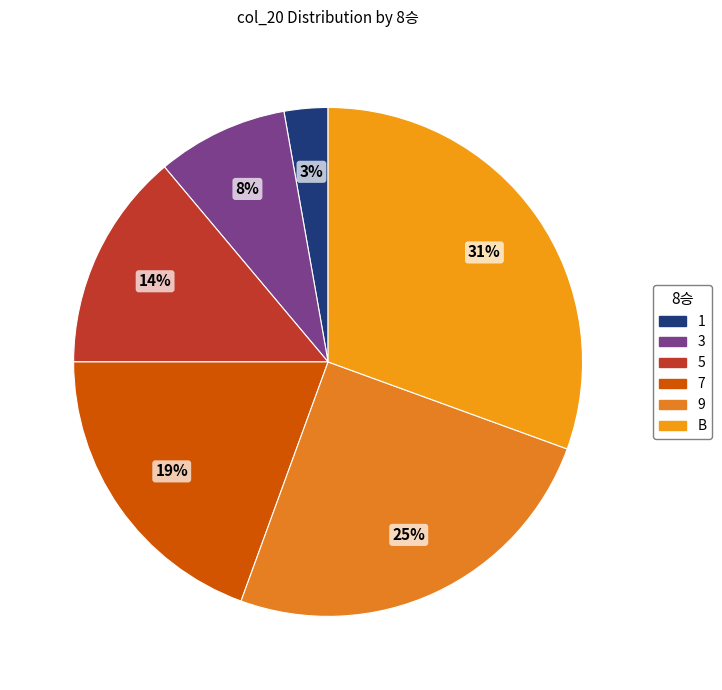

Combined, do 9 and 7 account for over 50%?

No